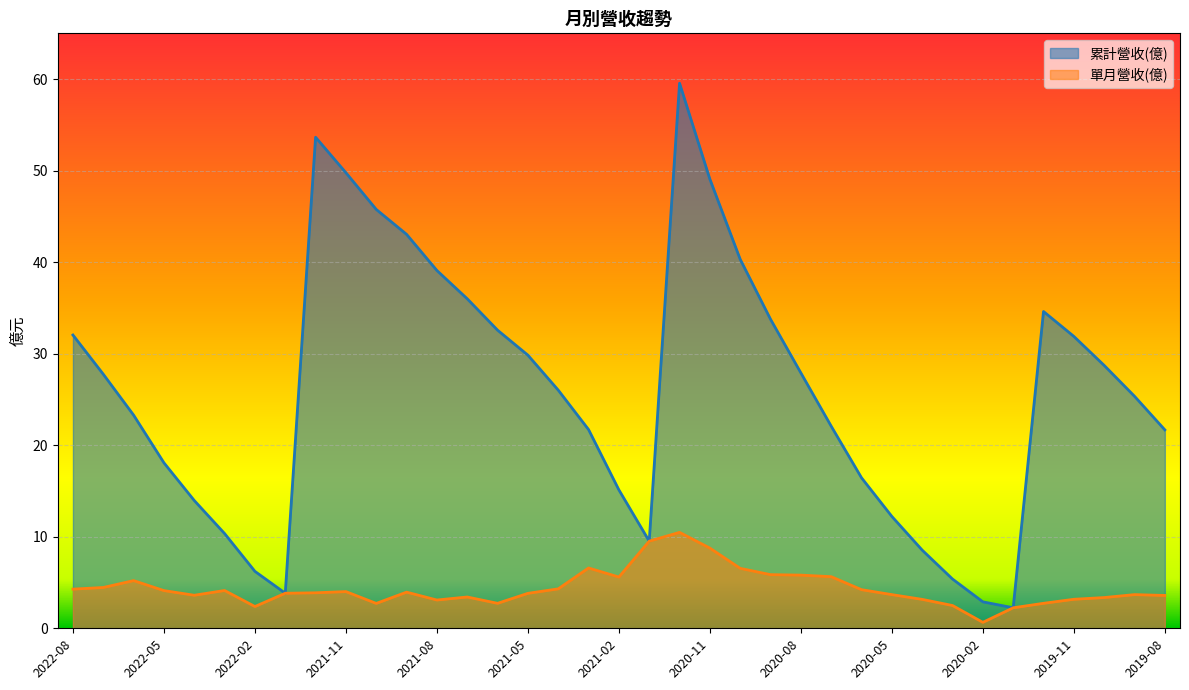

What is the difference between the highest and lowest values at 2019-10?

25.4